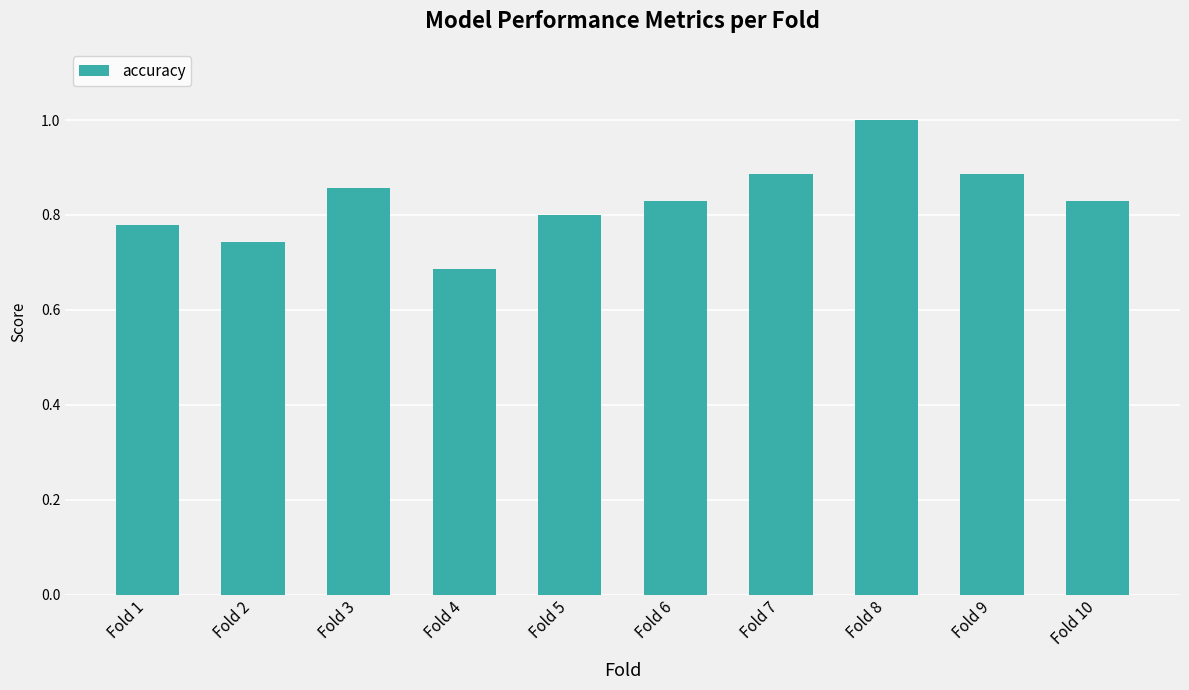

What is the sum of all values?

8.3